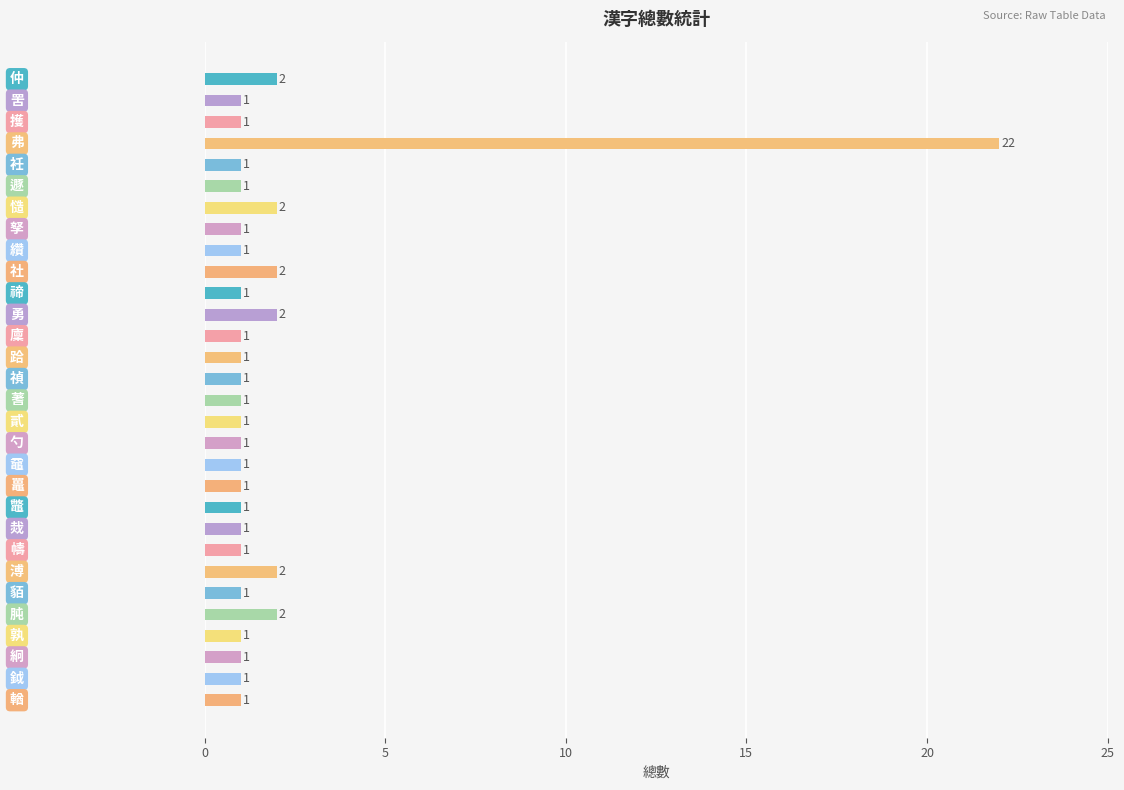

What is the greatest value displayed?

22